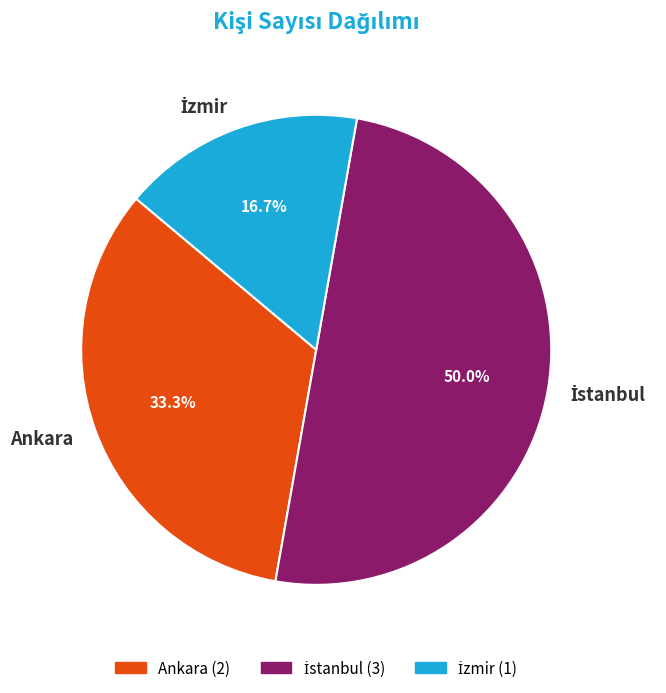

Does Ankara account for over 50% of the chart?

No